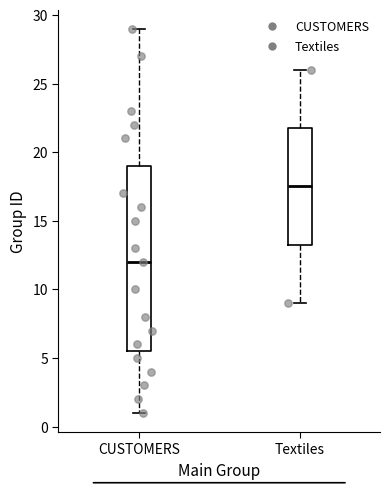

Comparing the boxes themselves (not the whiskers), which one is the tallest?

CUSTOMERS